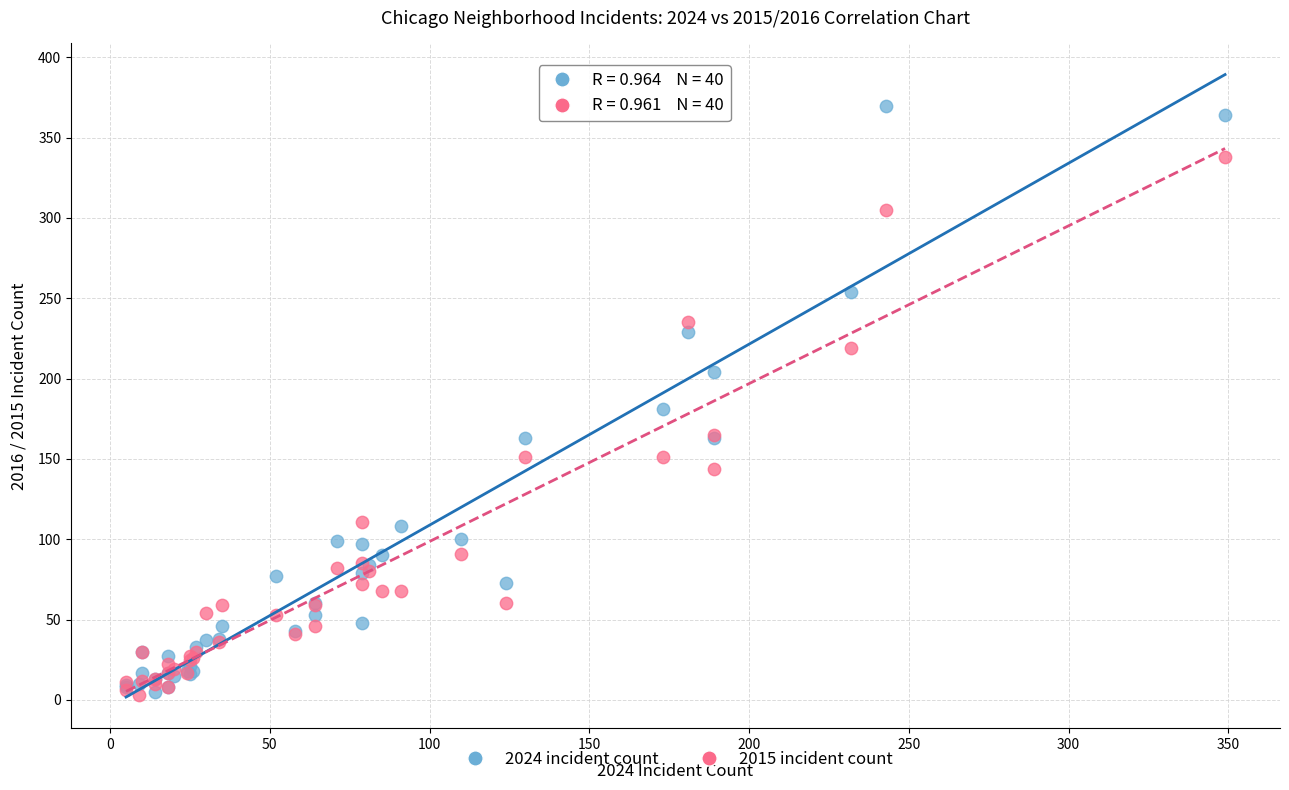

Which series contains the highest Y value?

2024 incident count